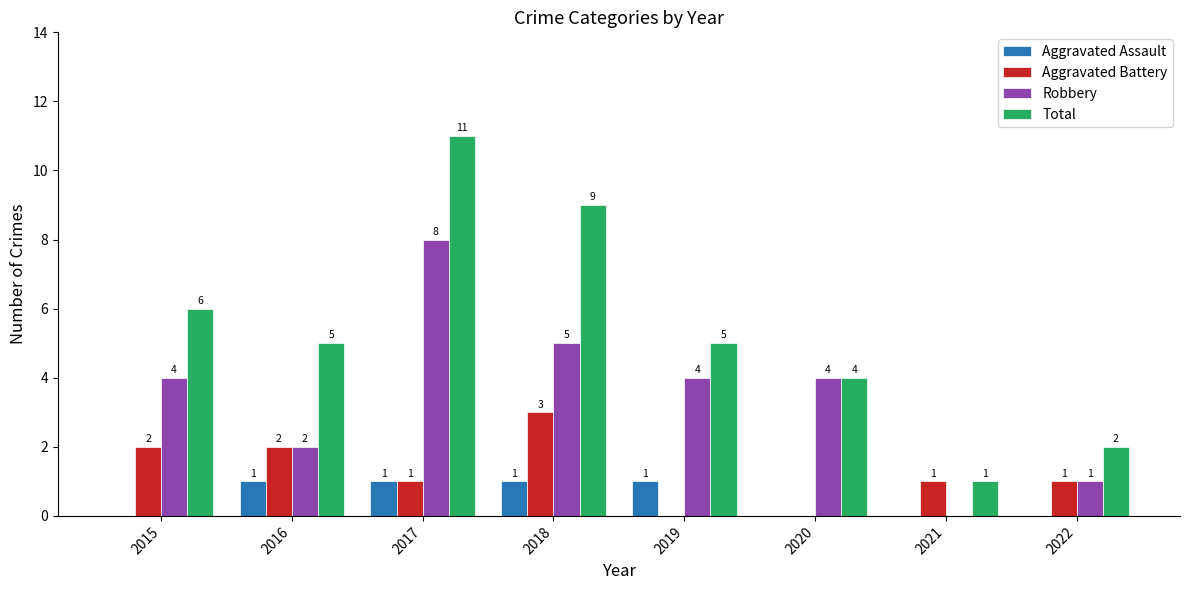

What is the maximum value shown in the chart?

11